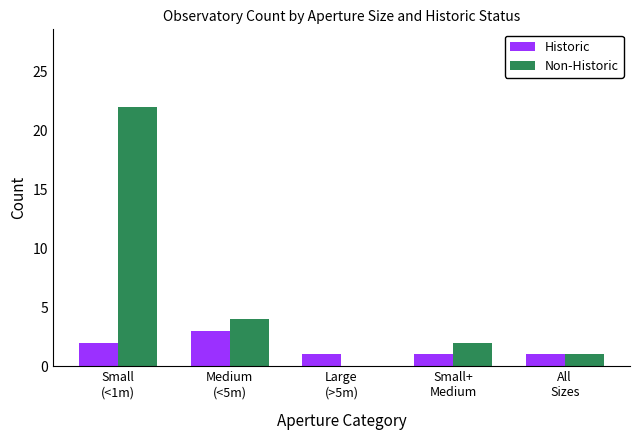

What is the difference between the Non-Historic values at Medium
(<5m) and All
Sizes?

3